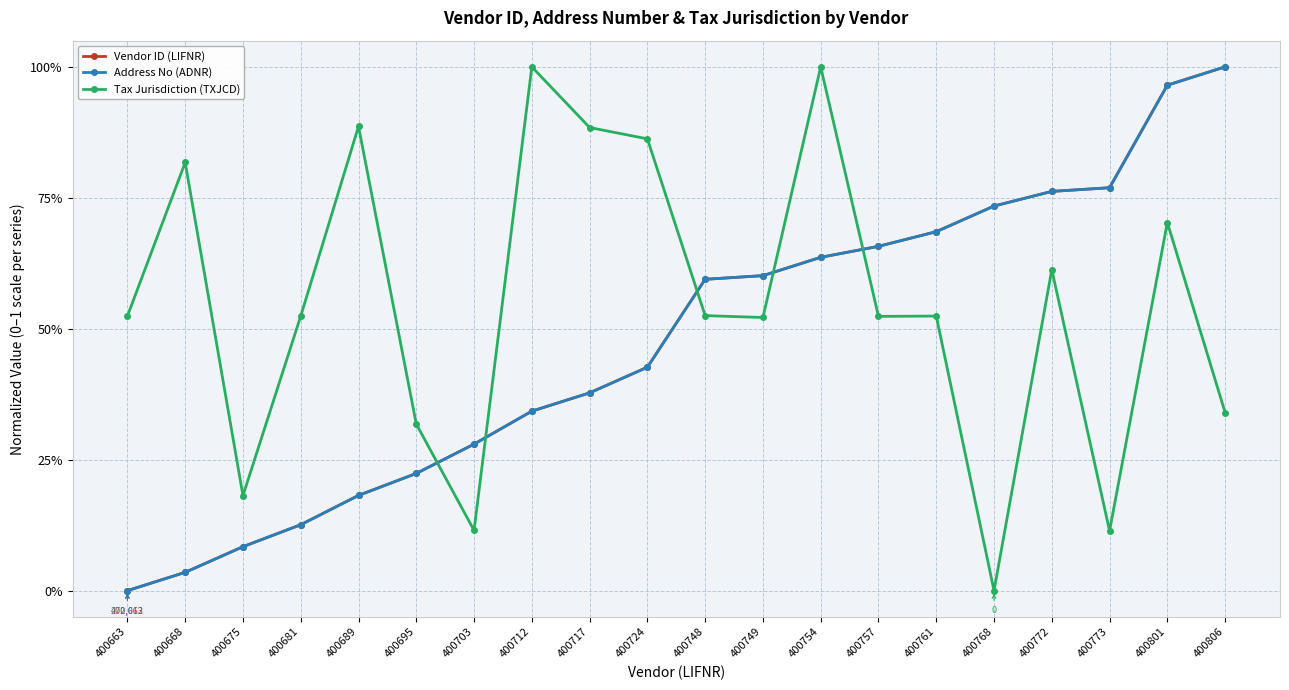

At which category is the sum across all series the highest?

400801